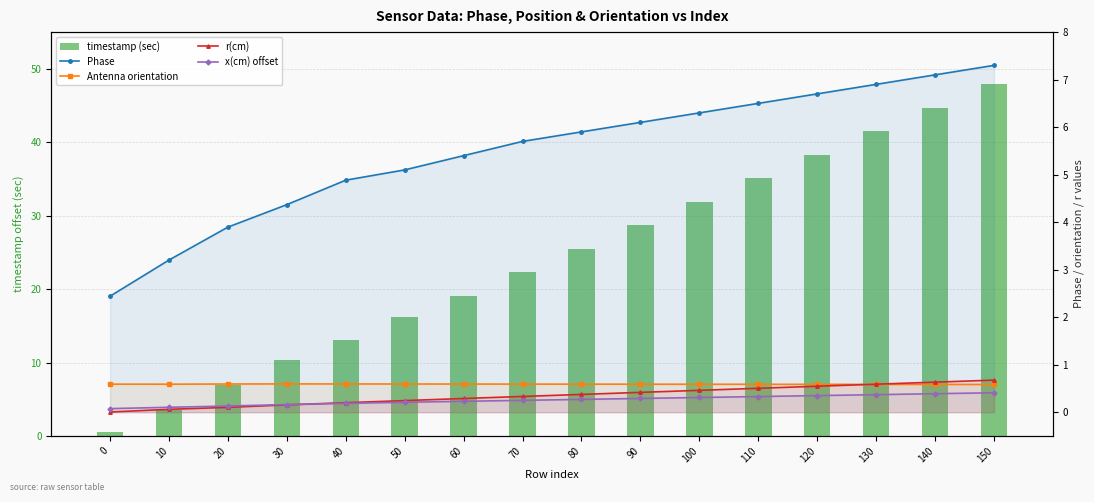

Where is Phase nearest to the value 4?

20